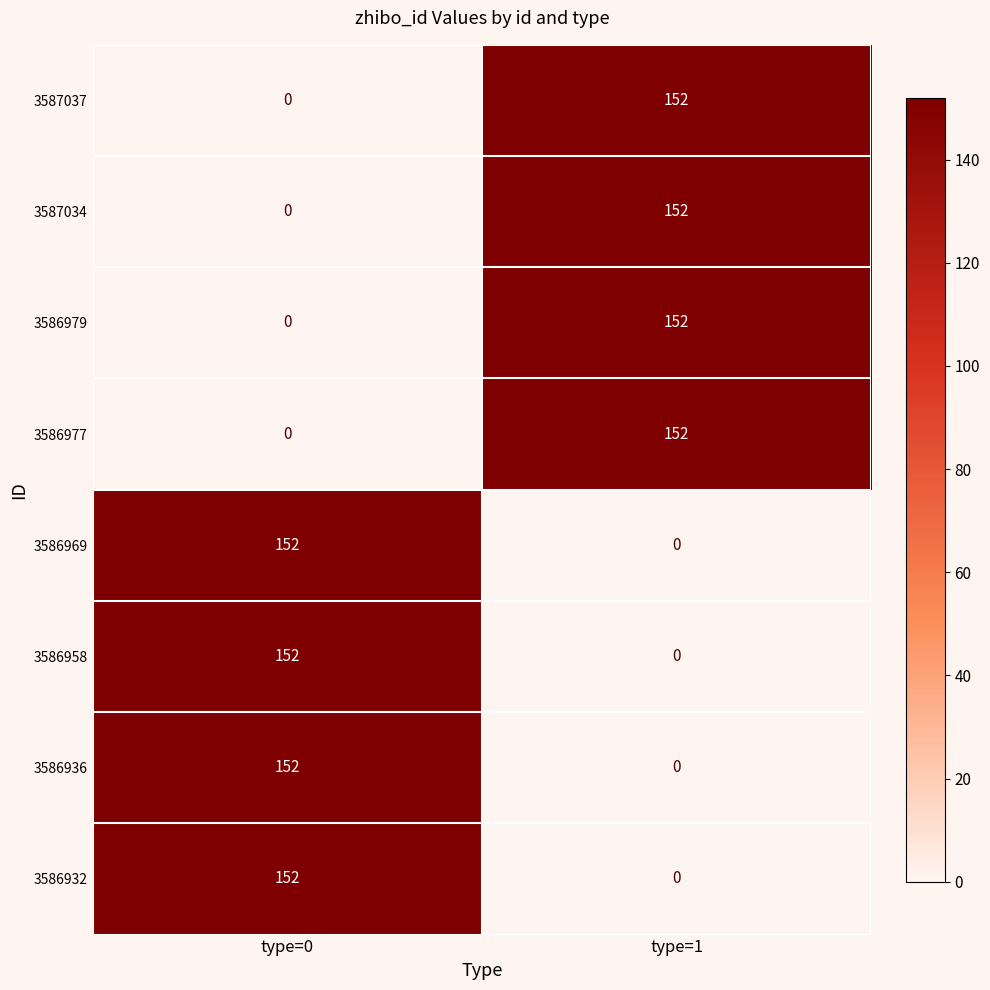

How many values in 3586932 are above zero?

1